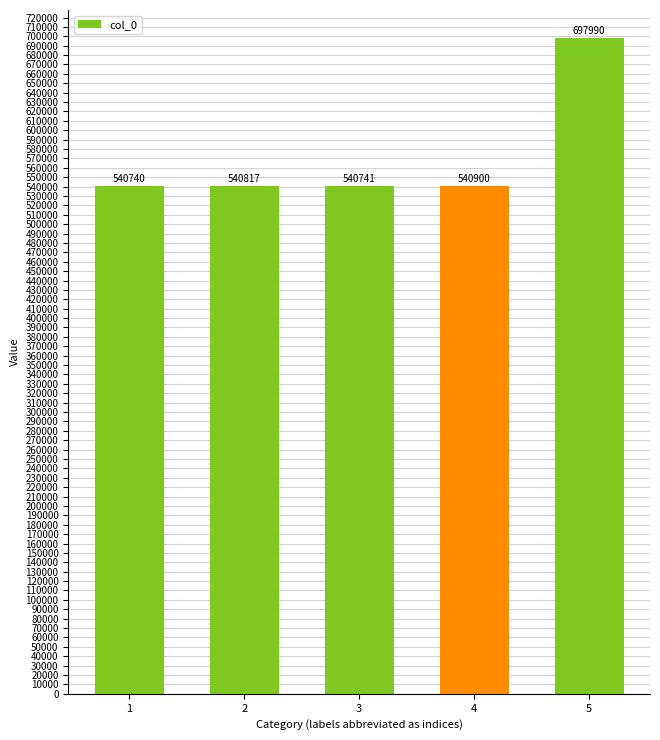

What is the approximate value at 2?

540817